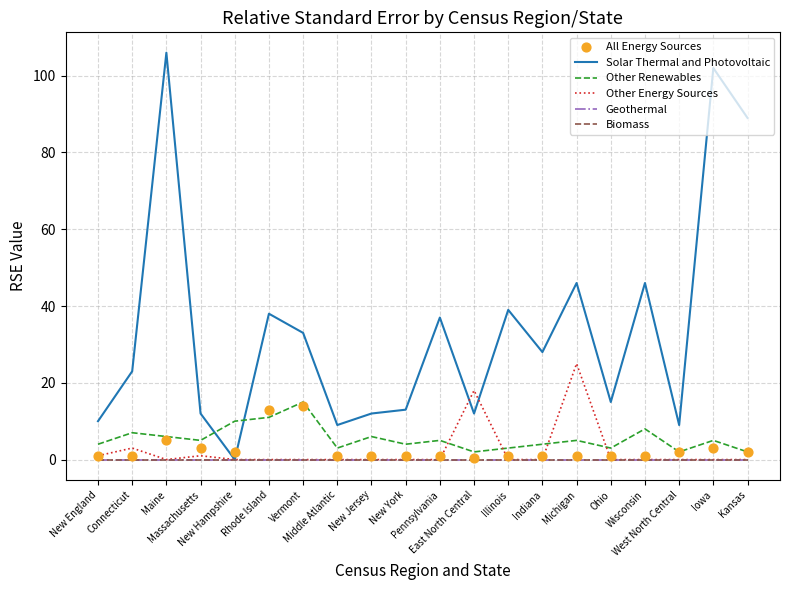

Which series contains the lowest Y value?

Solar Thermal and Photovoltaic